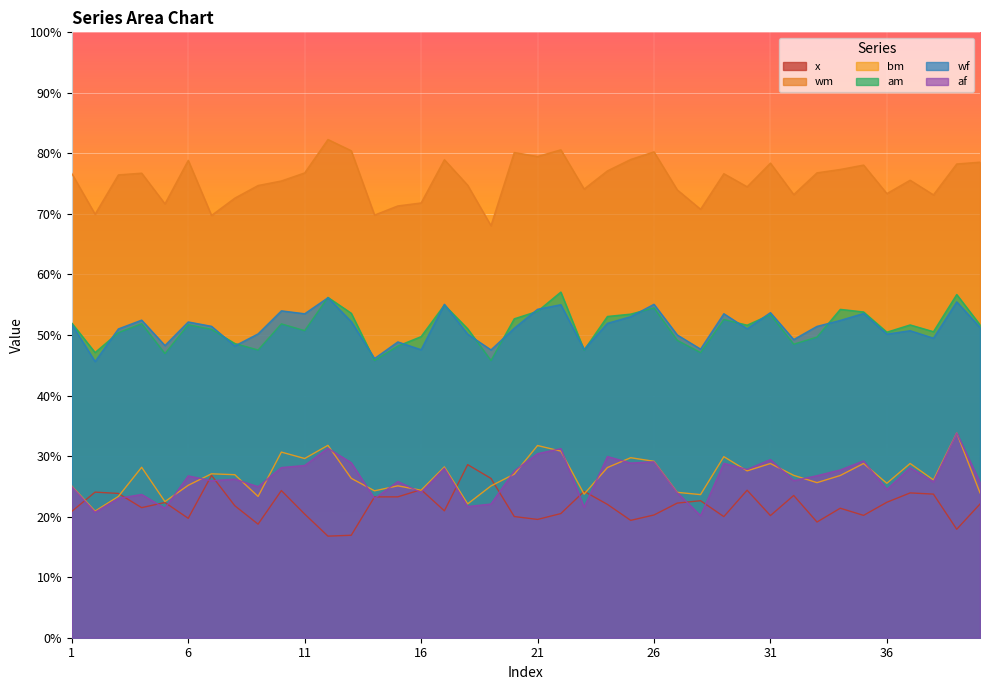

How many interior local valleys does the wm series have?

12